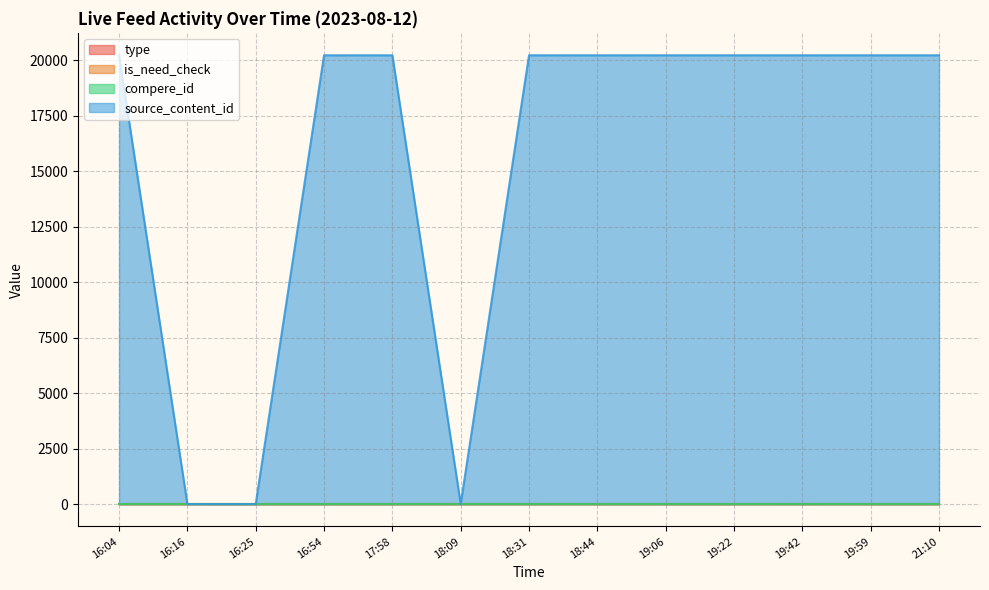

What is the difference between the highest and lowest values at 19:06?

20230.8